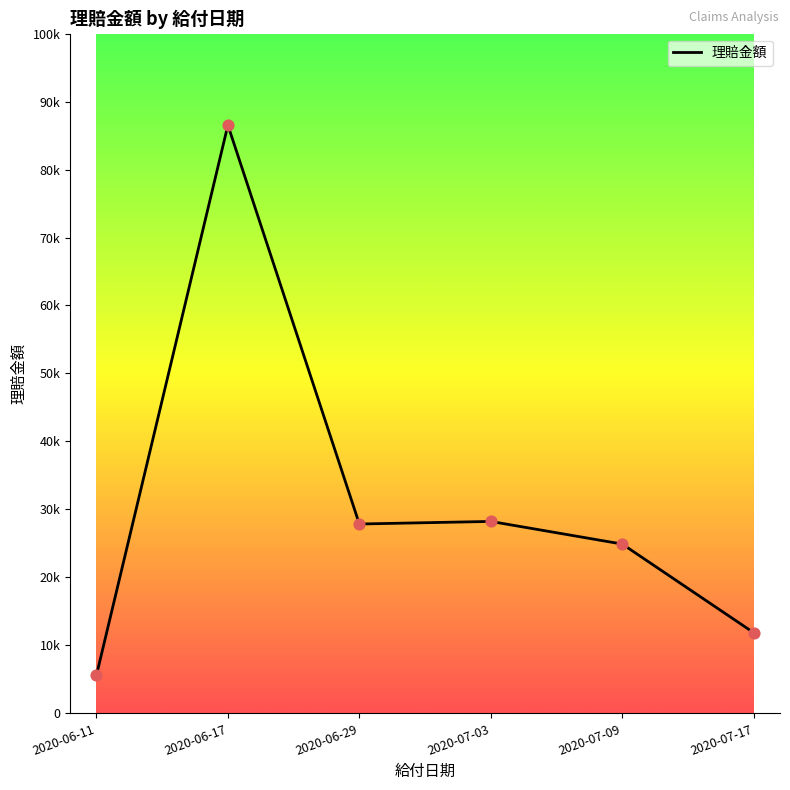

Between 2020-07-17 and 2020-06-17, which is larger?

2020-06-17